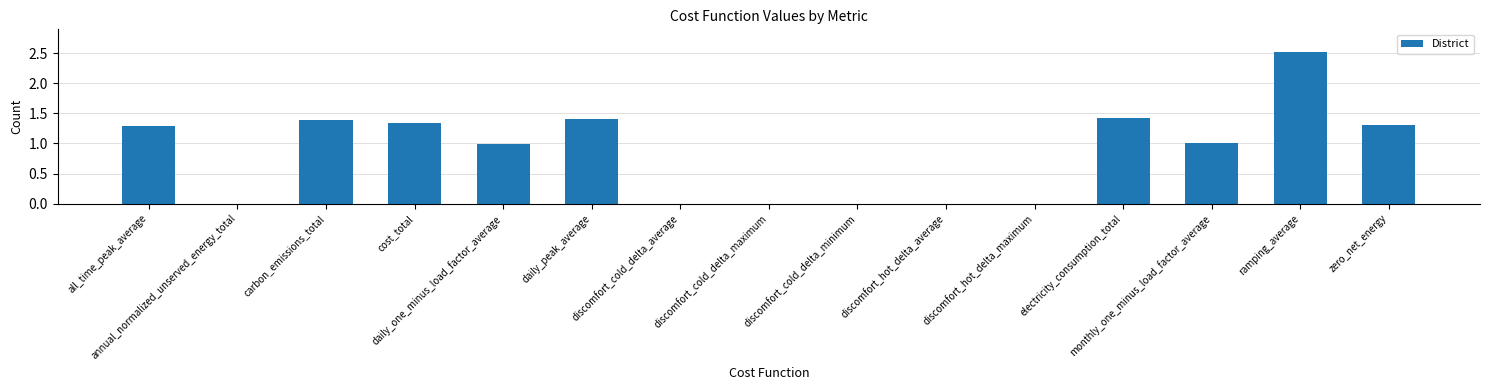

What is the greatest value displayed?

2.5